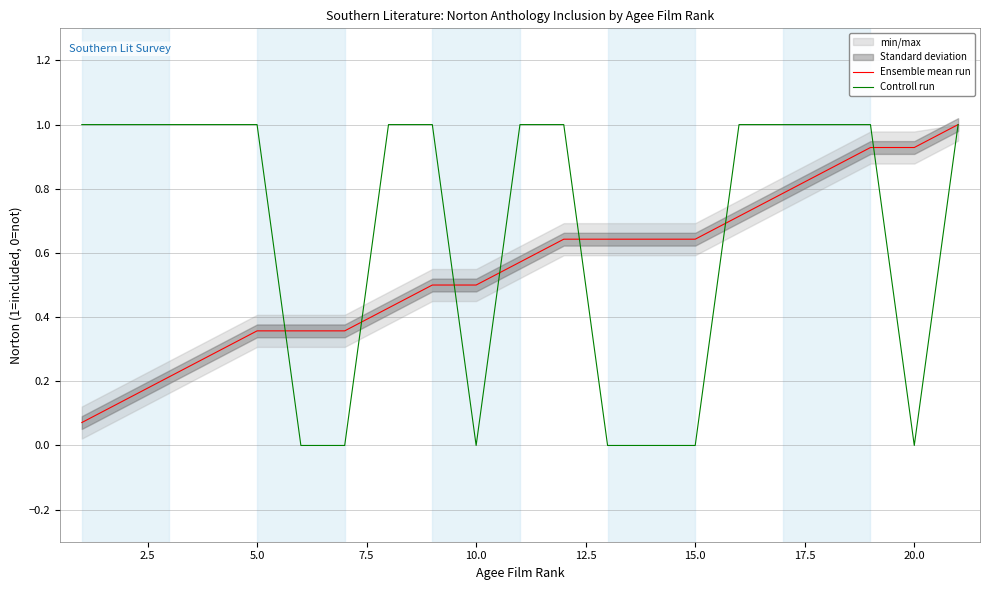

Which series has the widest spread of values?

Controll run